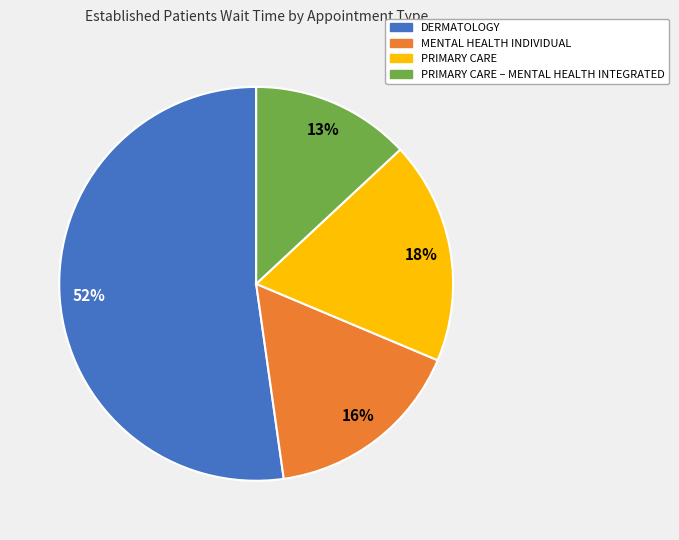

Between MENTAL HEALTH INDIVIDUAL and PRIMARY CARE, which is larger?

PRIMARY CARE